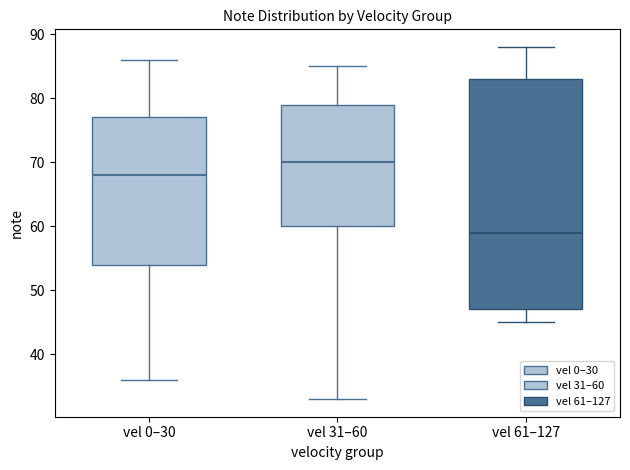

Where is the lower edge of the box for vel 31–60 on the y-axis? The values are not printed on the chart, so give them approximately, as read against the axis.

60